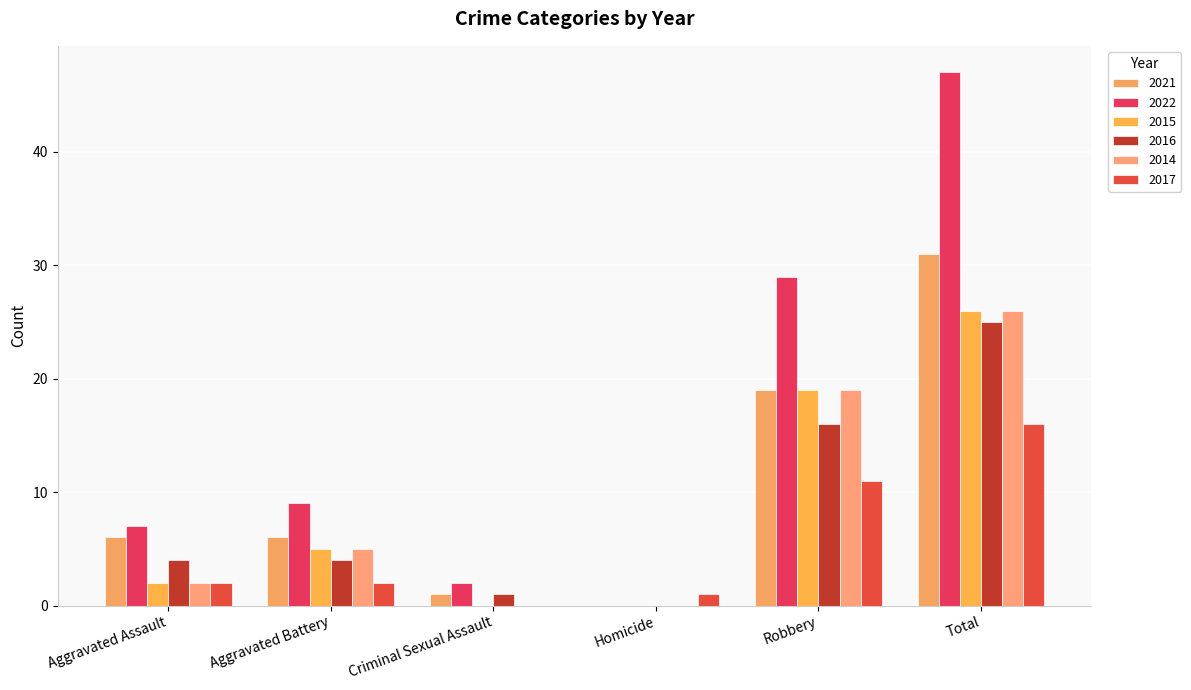

How many series are shown in this chart?

6